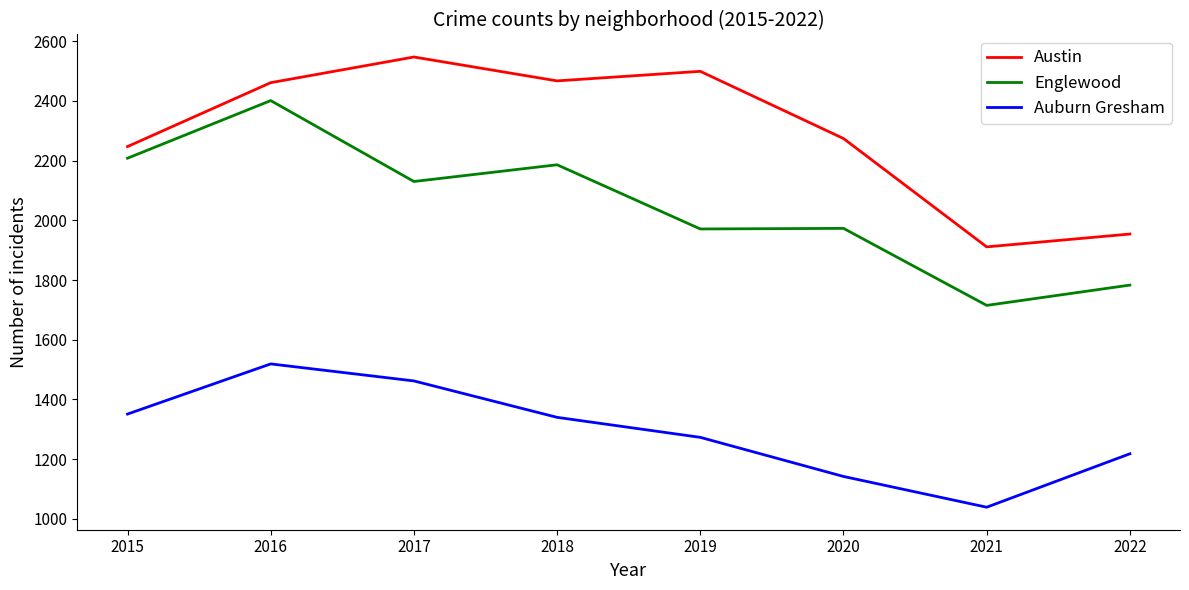

What is the difference between the highest and lowest values at 2015?

896